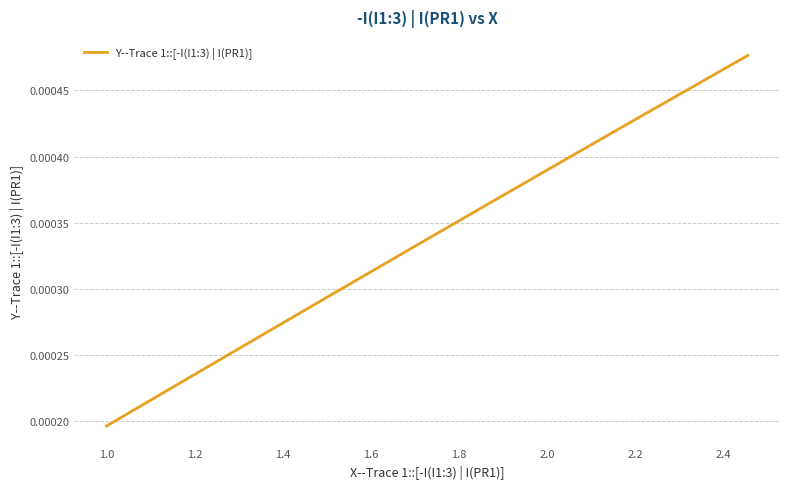

How many lines are shown in the chart?

1